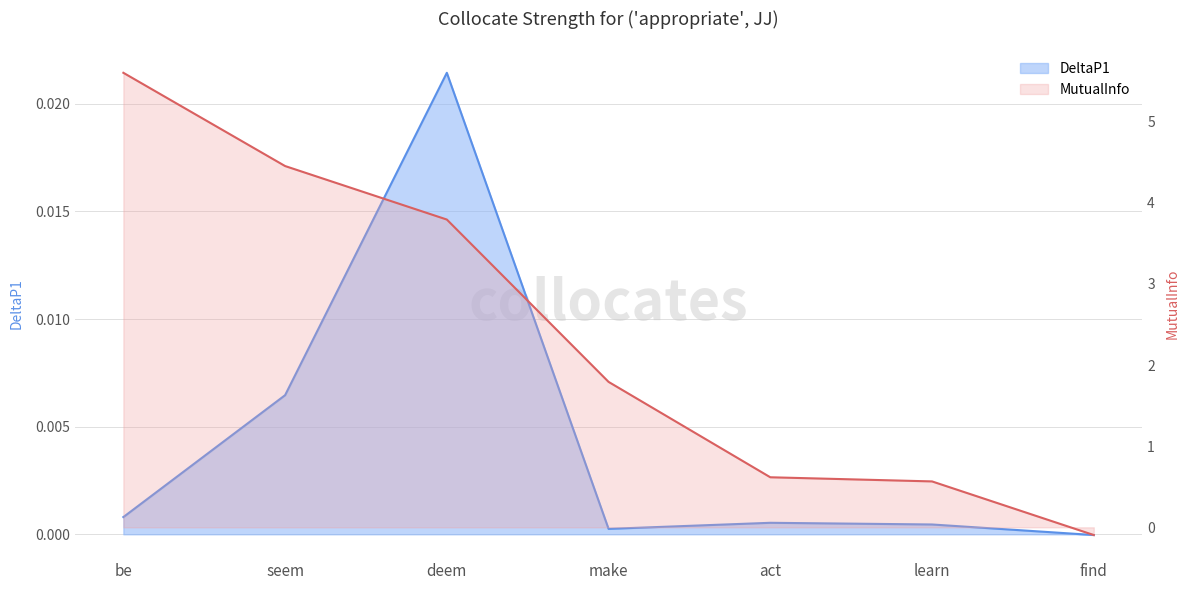

Read the MutualInfo value at deem.

3.8